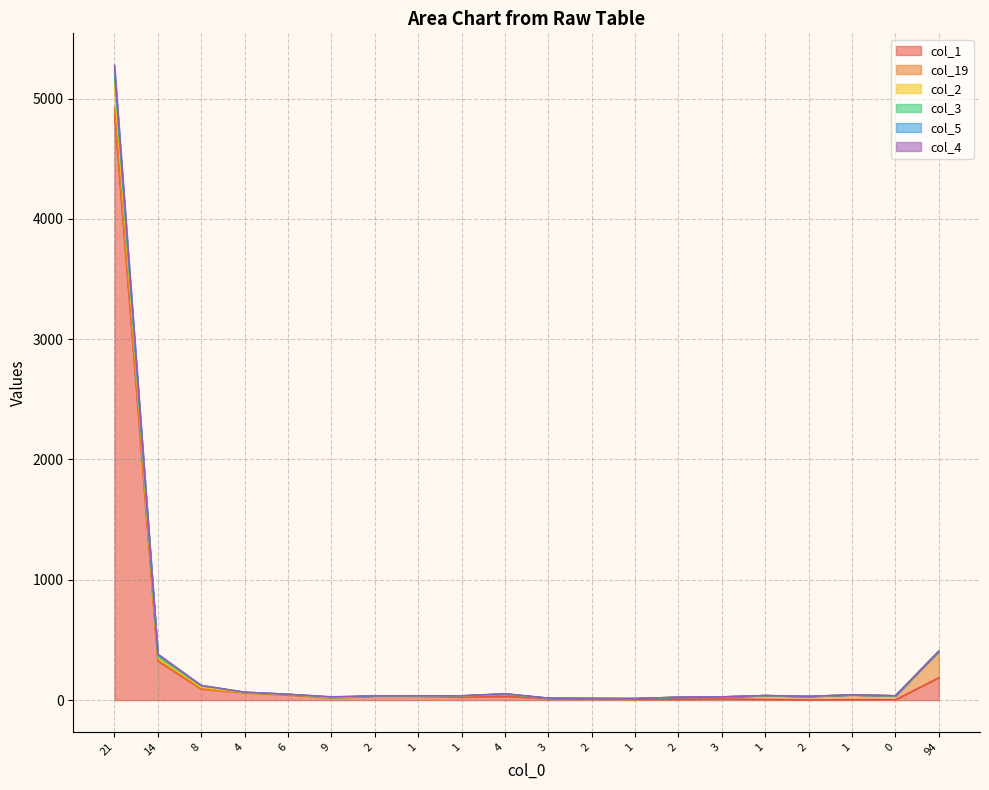

True or false: col_1 and col_4 cross at least once.

False